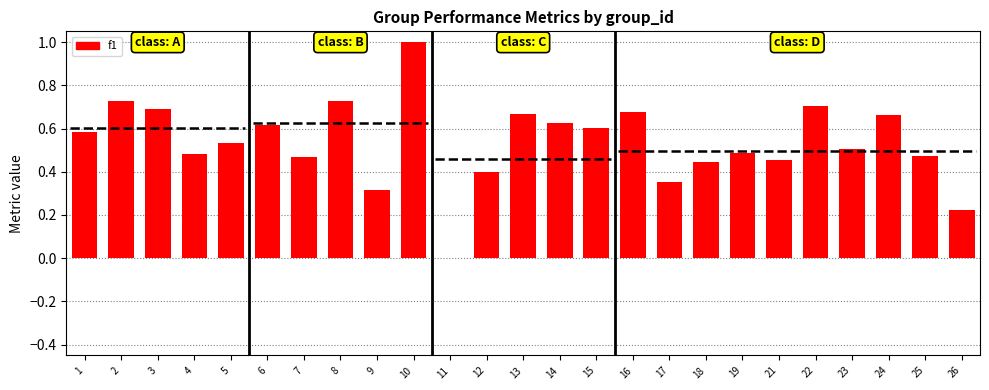

At which category does the chart reach its minimum across all series?

11